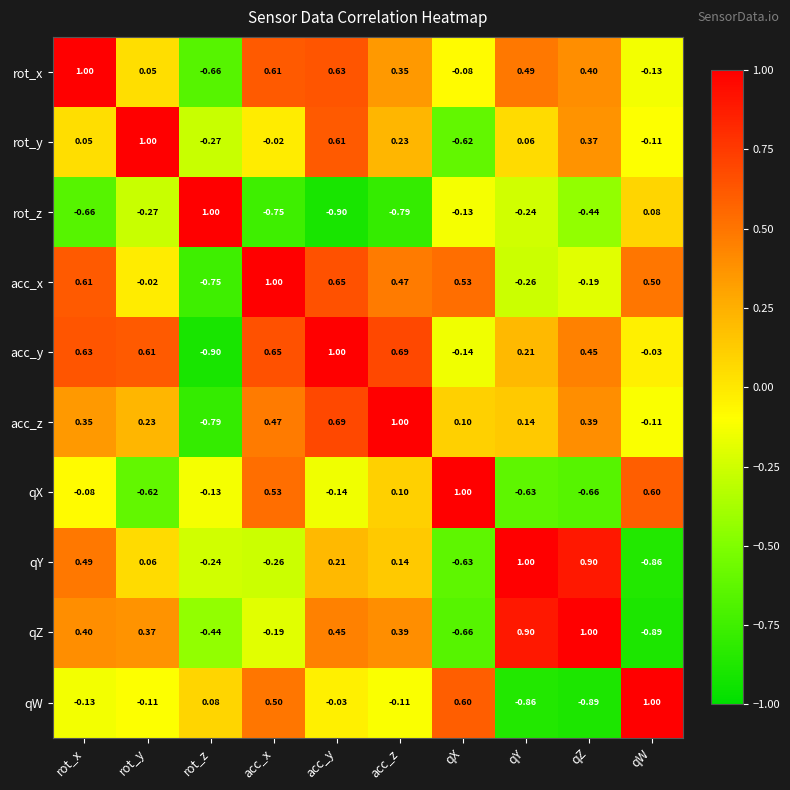

Which series changed the most between acc_y and qX?

rot_y